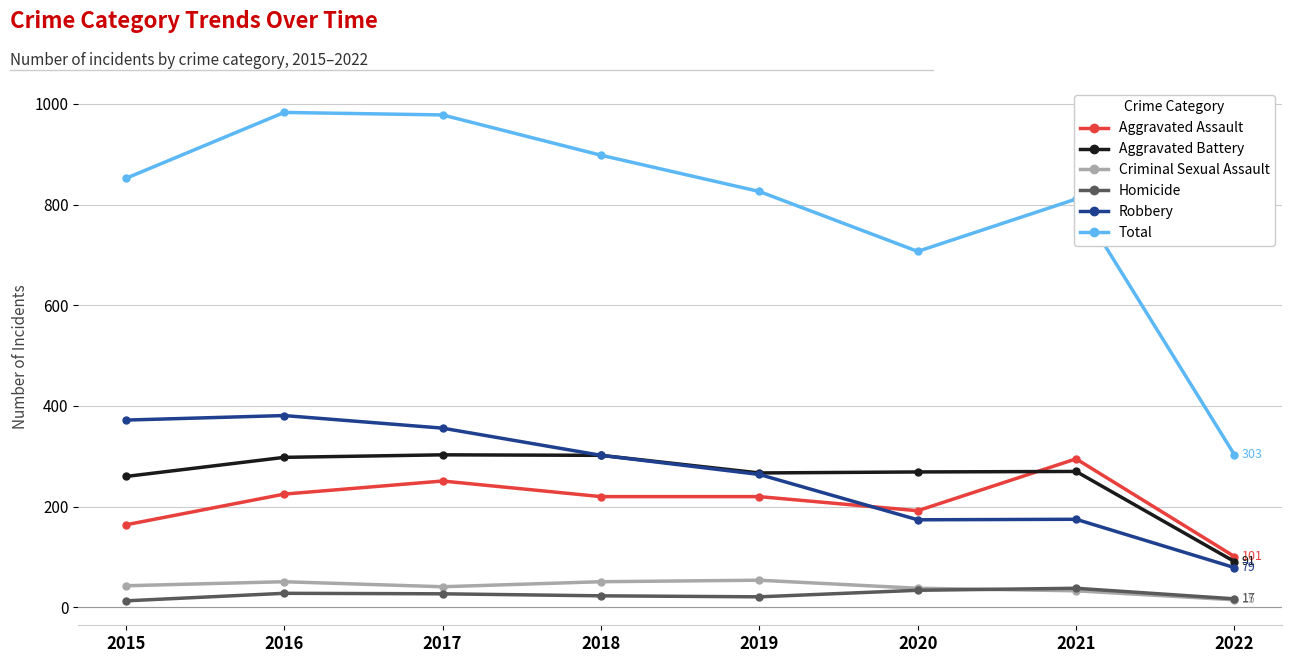

True or false: Homicide and Aggravated Assault intersect in this chart.

False